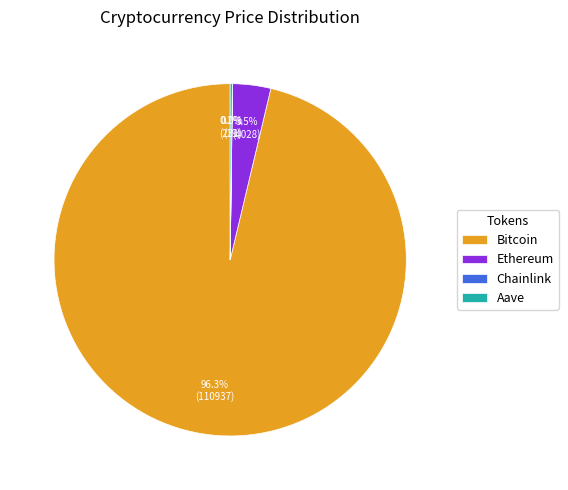

What is the largest slice in the pie chart?

Bitcoin